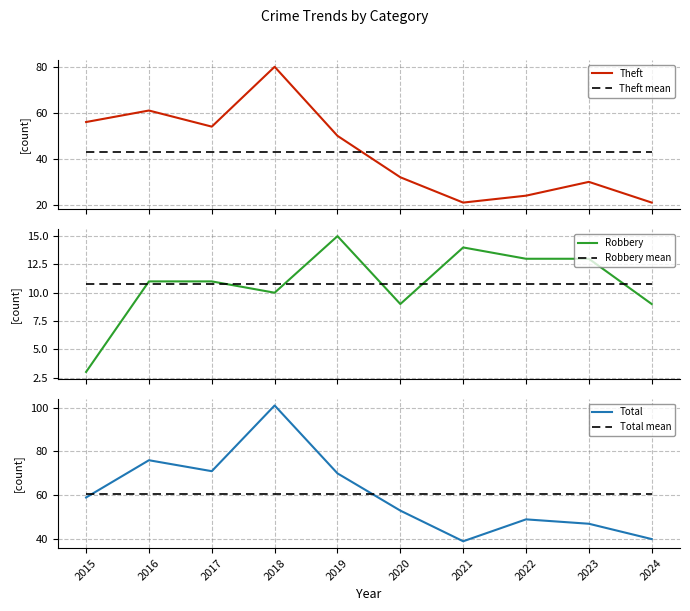

The Theft mean series shows 42.9 at 2019. True or false?

True